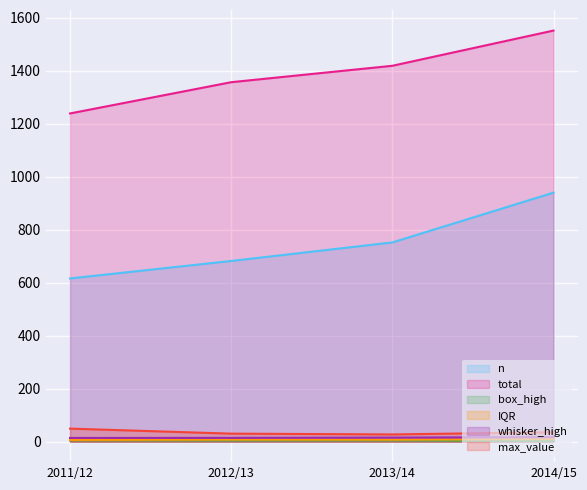

True or false: box_high has a value of 1.6 at 2011/12.

False